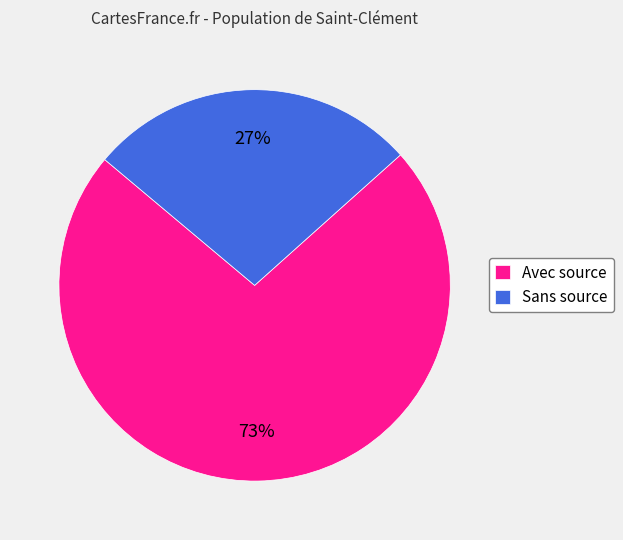

Do Sans source and Avec source together represent more than half of the pie?

Yes